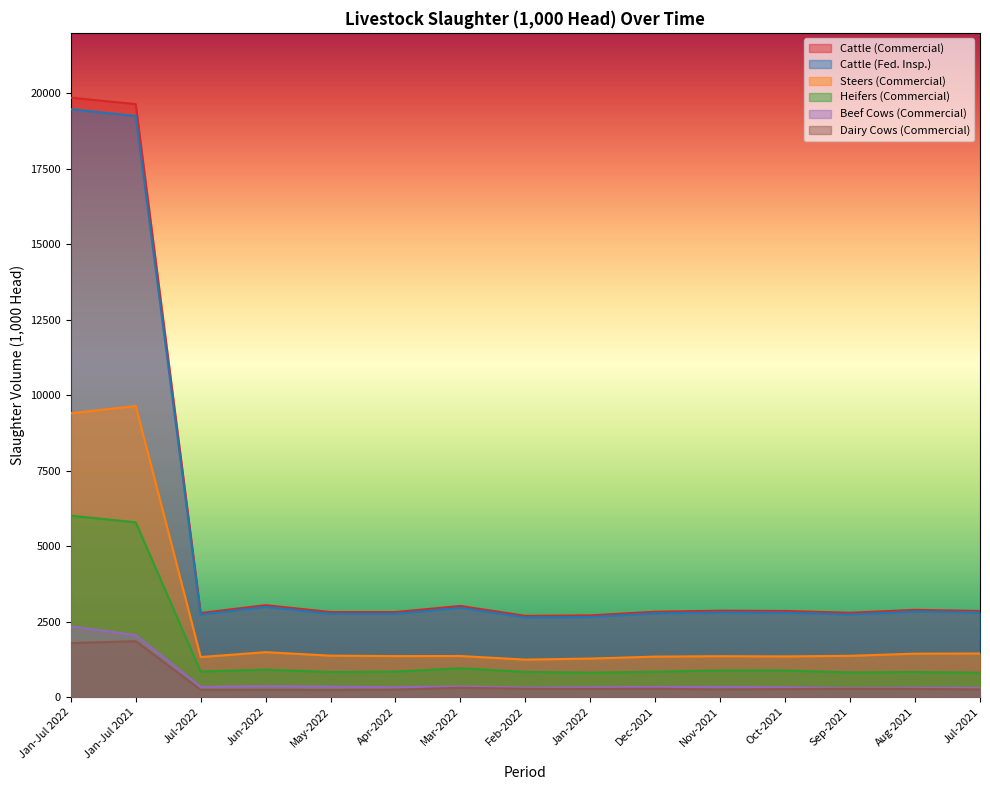

Does the chart display data point markers on the line(s)?

No